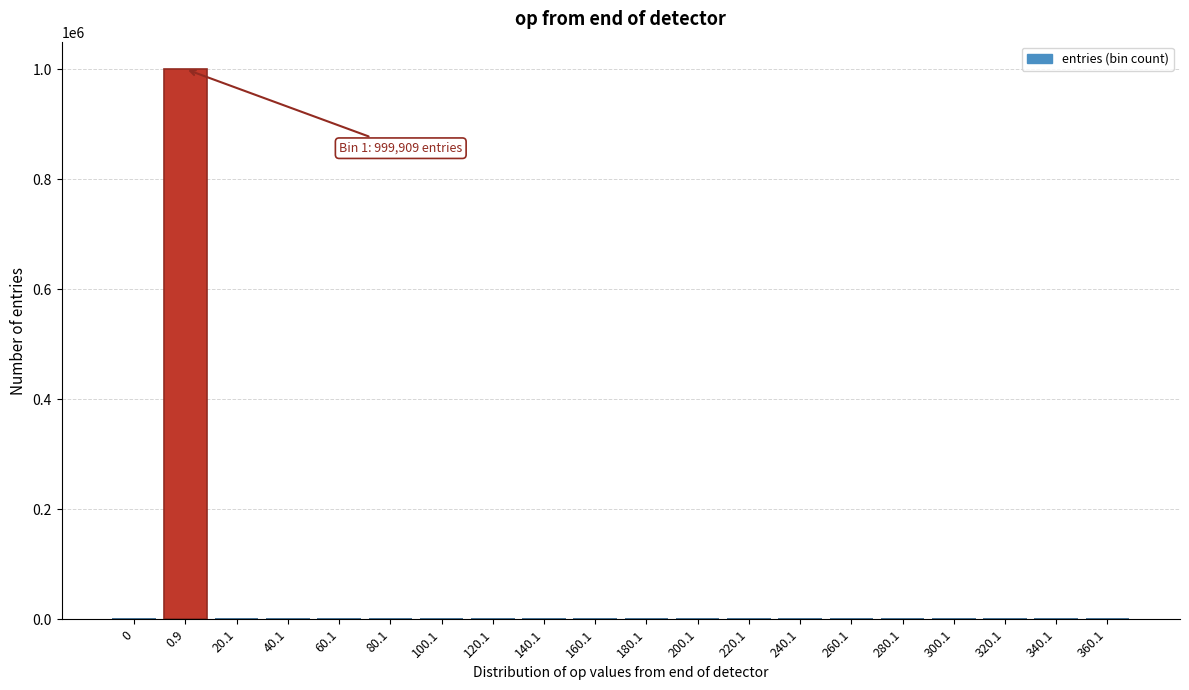

What is the greatest value displayed?

999909